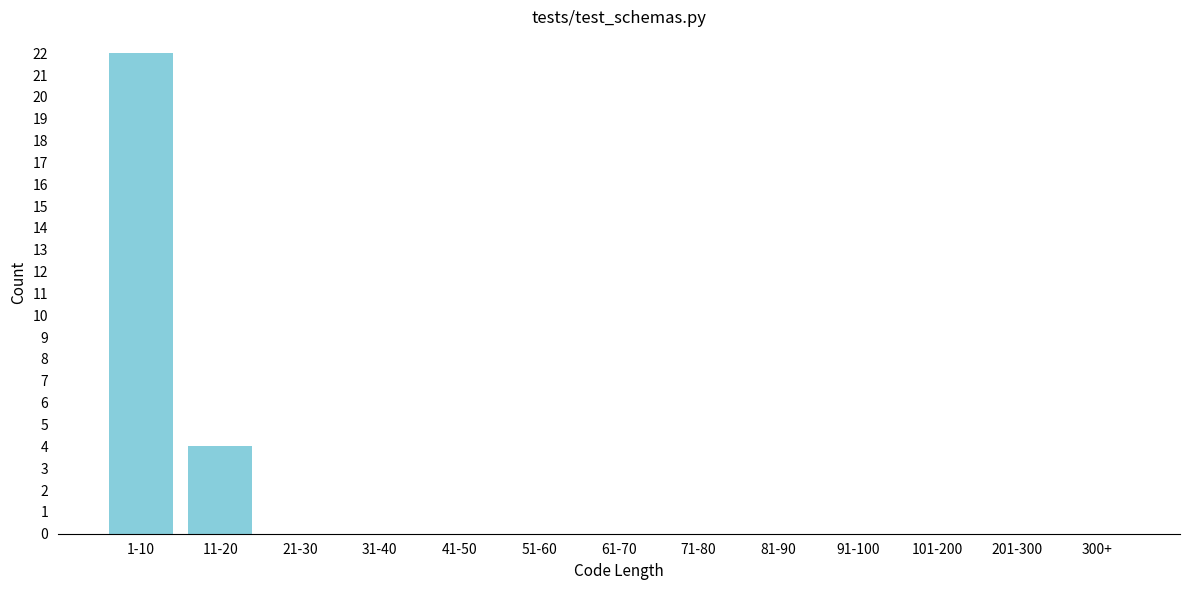

Reading left to right, extract all data points from this chart.

1-10=22	11-20=4	21-30=0	31-40=0	41-50=0	51-60=0	61-70=0	71-80=0	81-90=0	91-100=0	101-200=0	201-300=0	300+=0